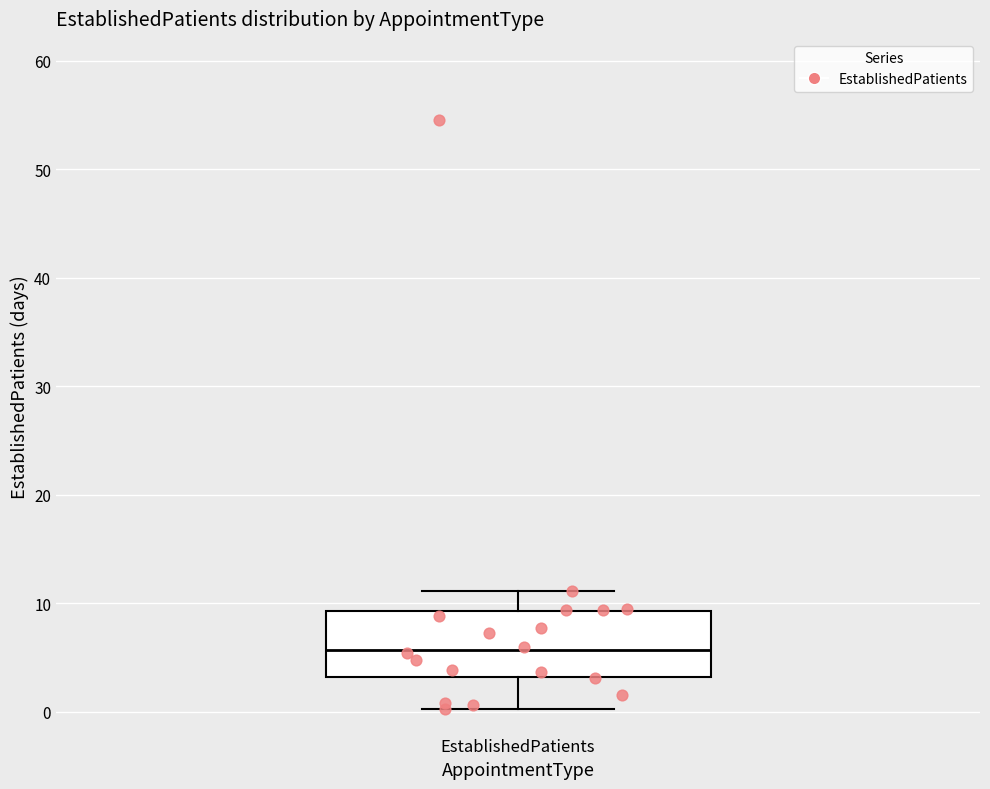

Read this box plot against the y-axis: the position of the median line, the range covered by the box, and the ends of both whiskers. The values are not printed on the chart, so give them approximately, as read against the axis.

median 6, box 3 to 9, whiskers 0 to 11